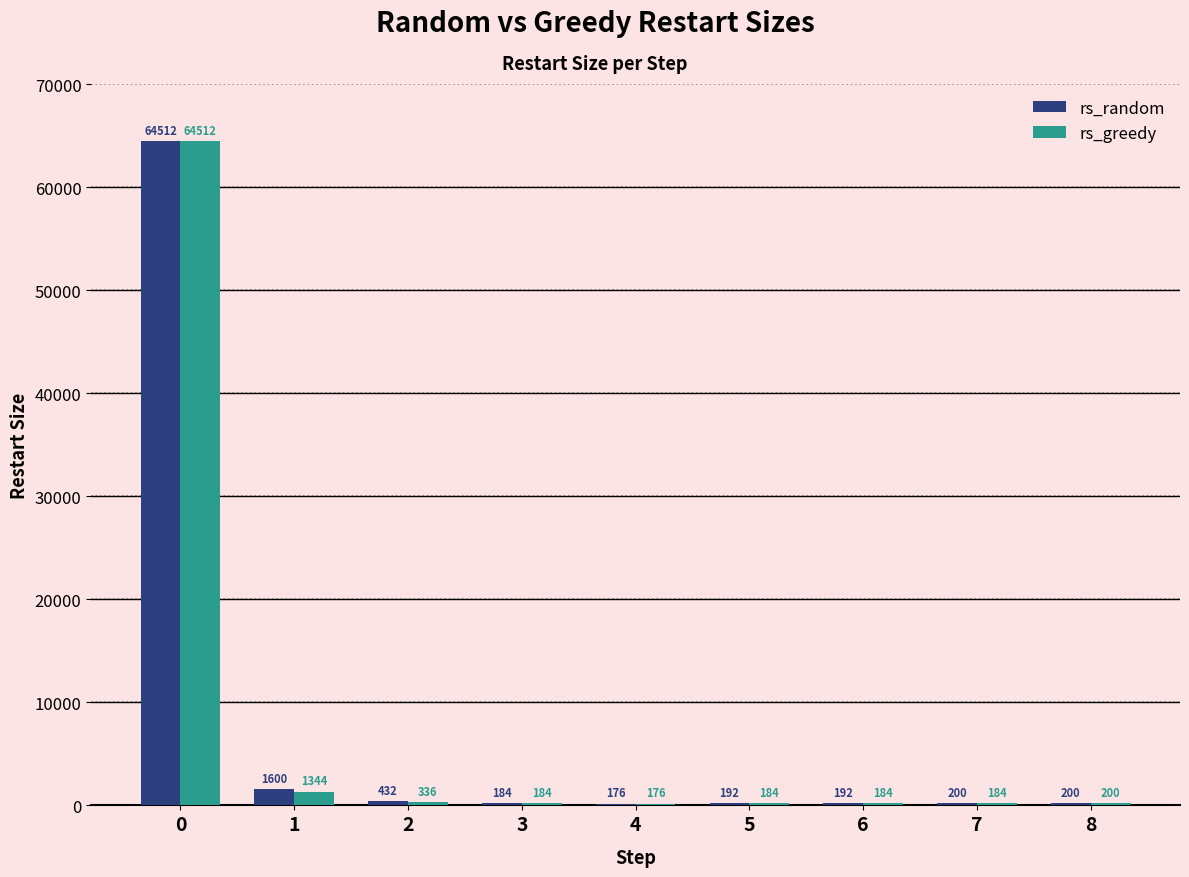

Is it true that rs_greedy equals 105491 at 0?

False